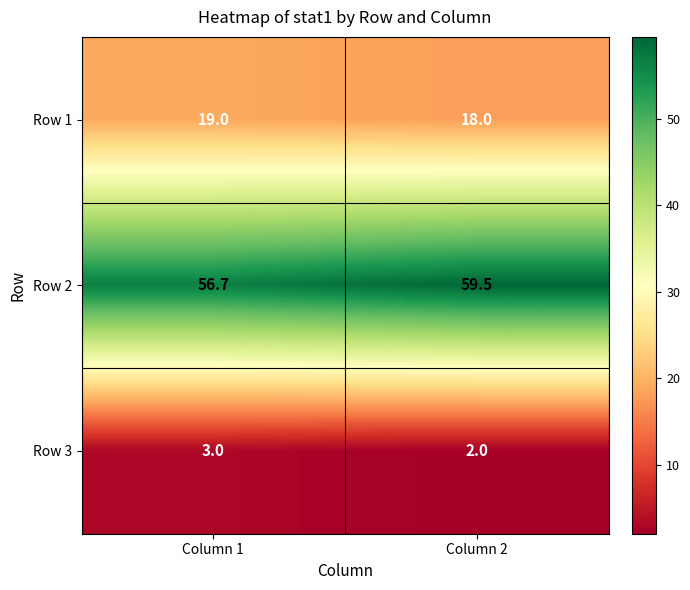

Is the value of Row 1 at Column 1 greater than the value of Row 2 at Column 1?

No